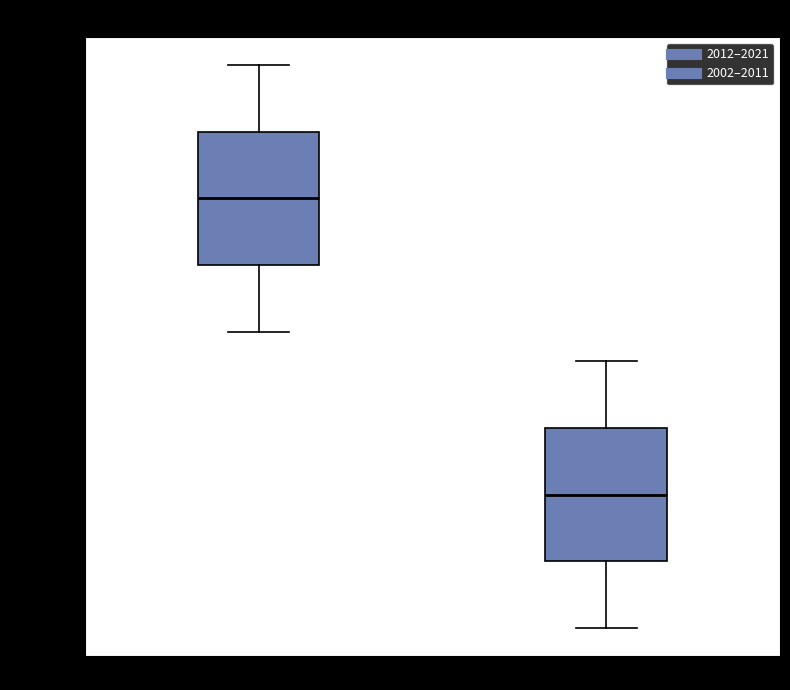

Which box's median line is the lowest?

2002–2011